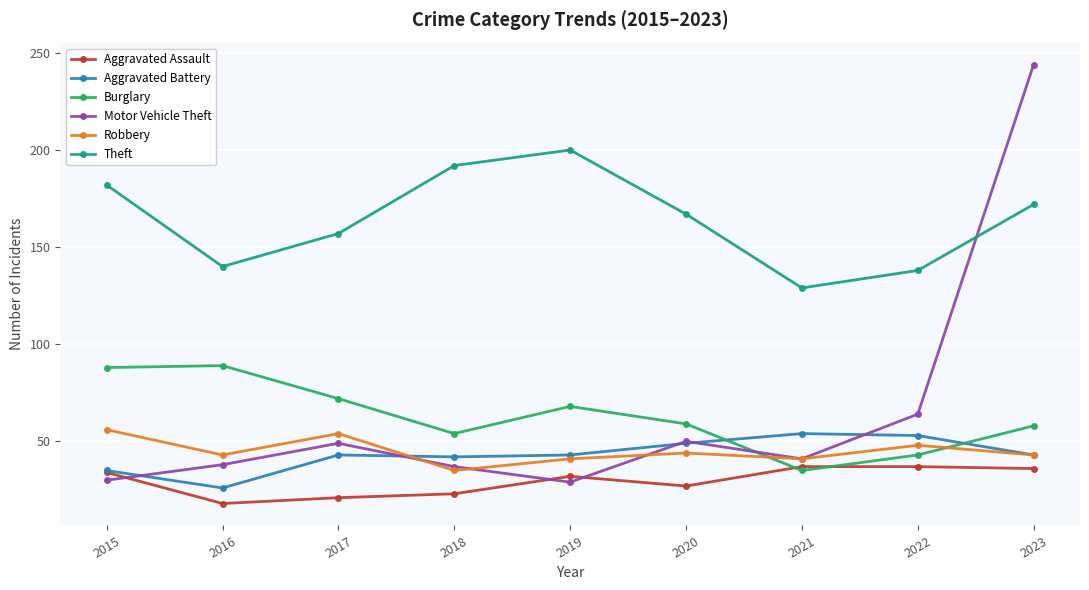

Is it true that Burglary equals 138 at 2015?

False